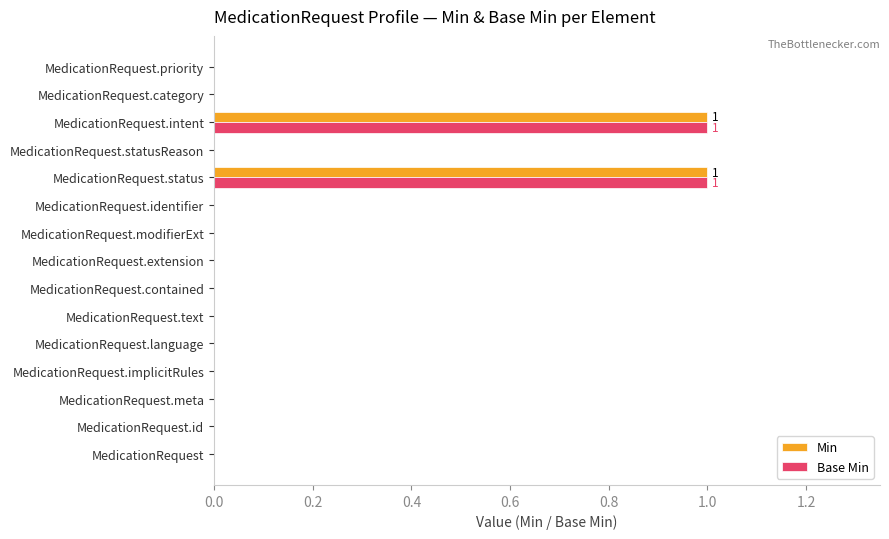

Count the number of data series in this chart.

2